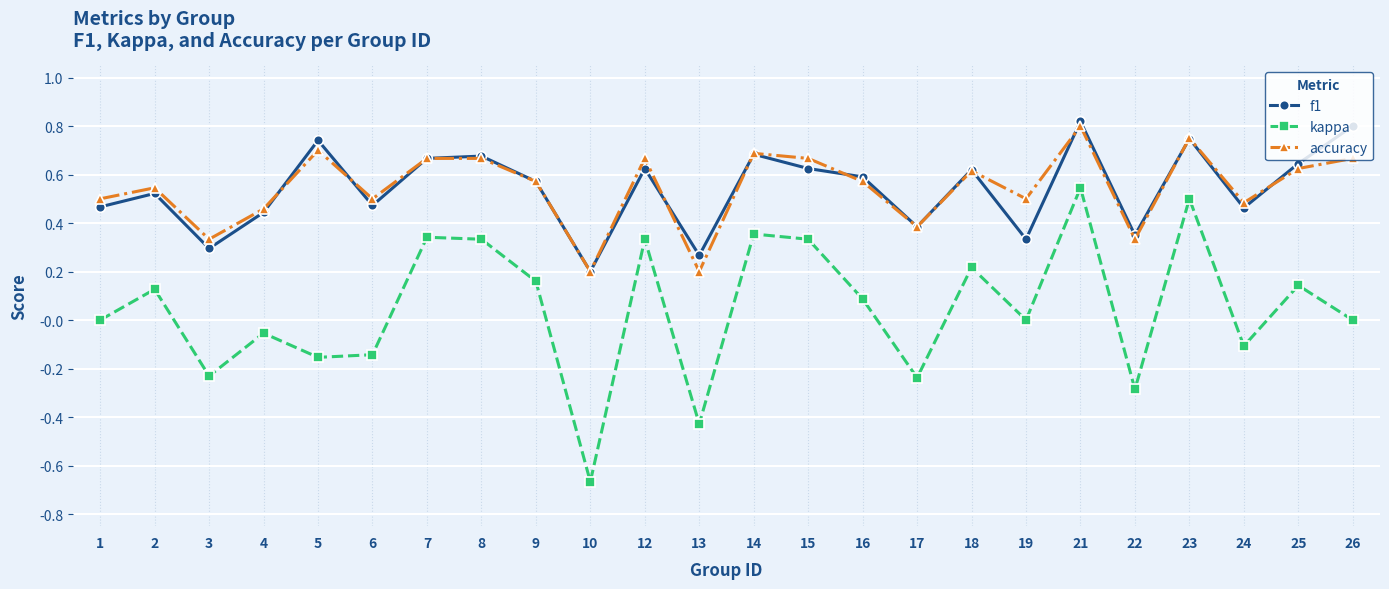

The value of f1 at 1 is 0.2. True or false?

False